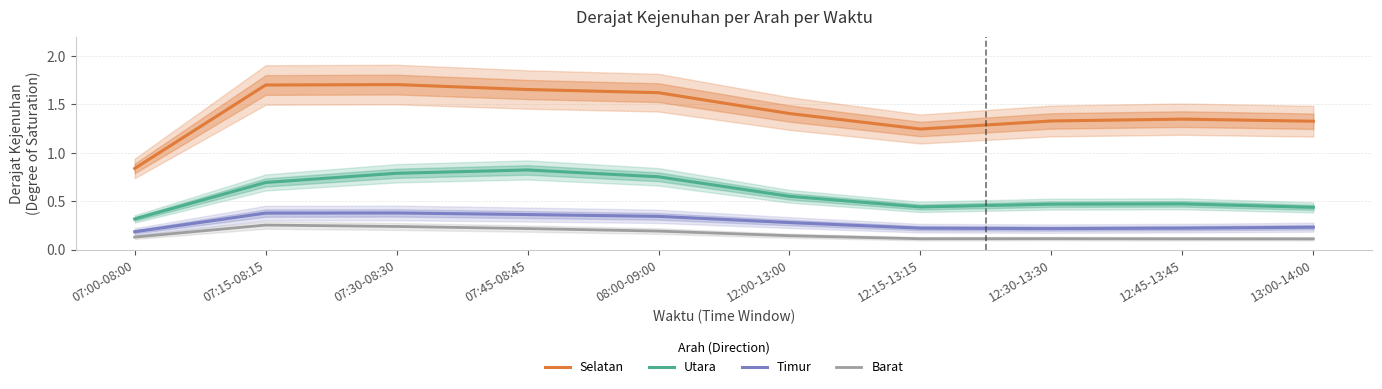

What is the spread (max minus min) of values at 12:15-13:15?

1.1